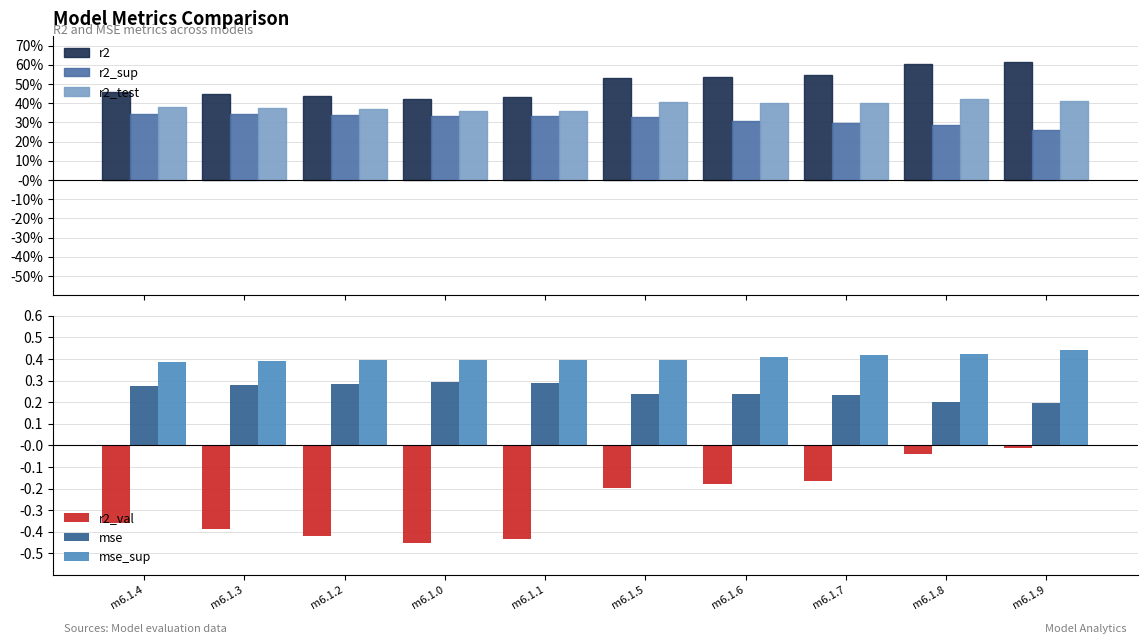

At which category is the sum across all series the highest?

m6.1.9